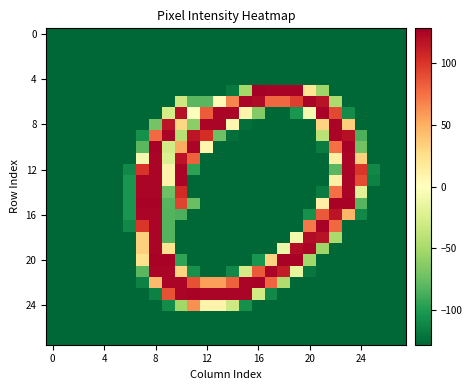

How many distinct data groups are displayed?

28